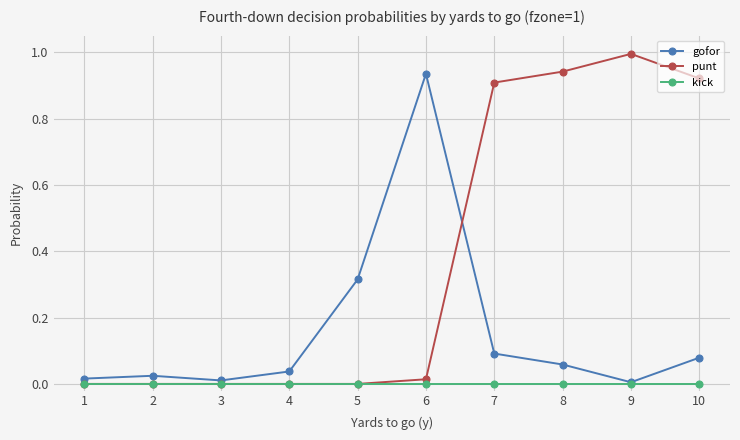

Does the chart display data point markers on the line(s)?

Yes